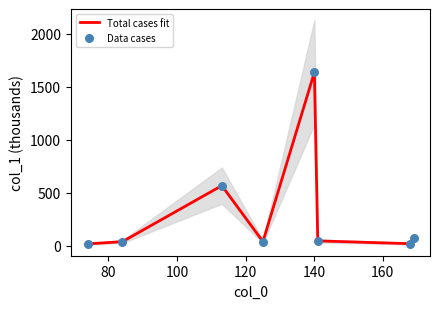

At how many categories does at least one series exceed 646?

1